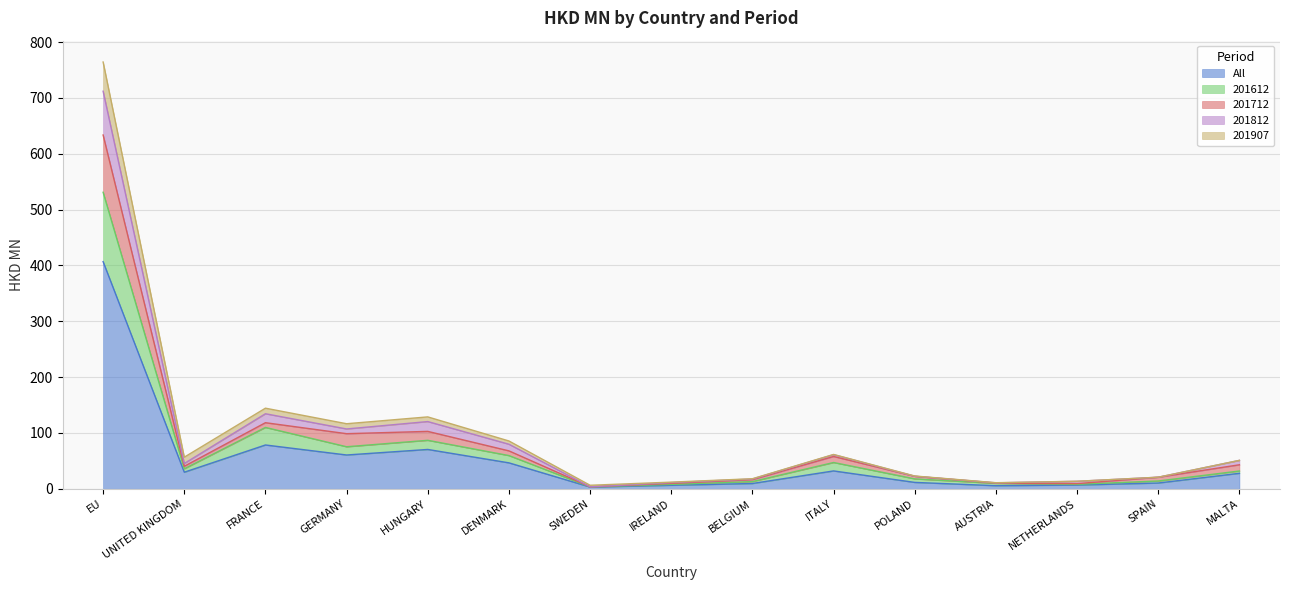

At which label does All reach its peak?

EU